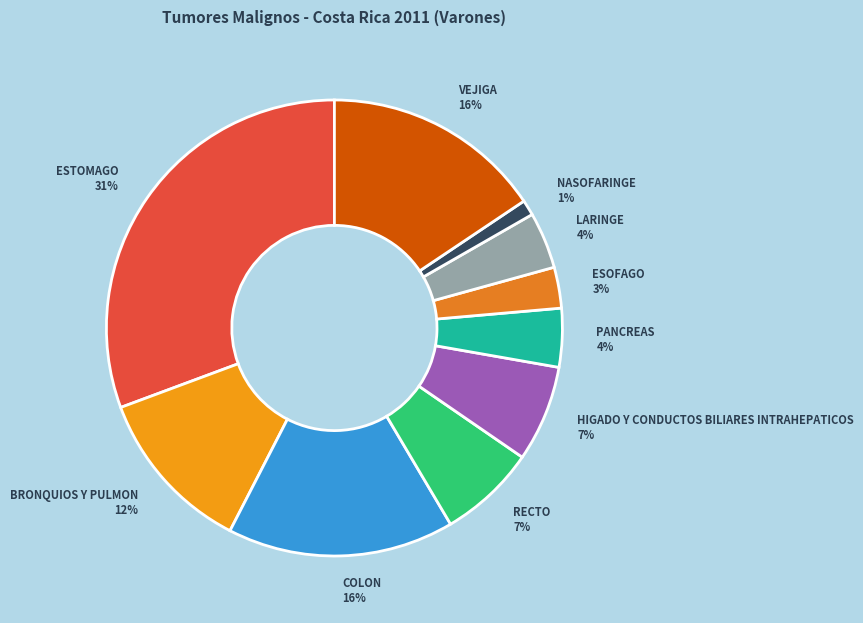

Is the sum of RECTO and VEJIGA greater than half?

No